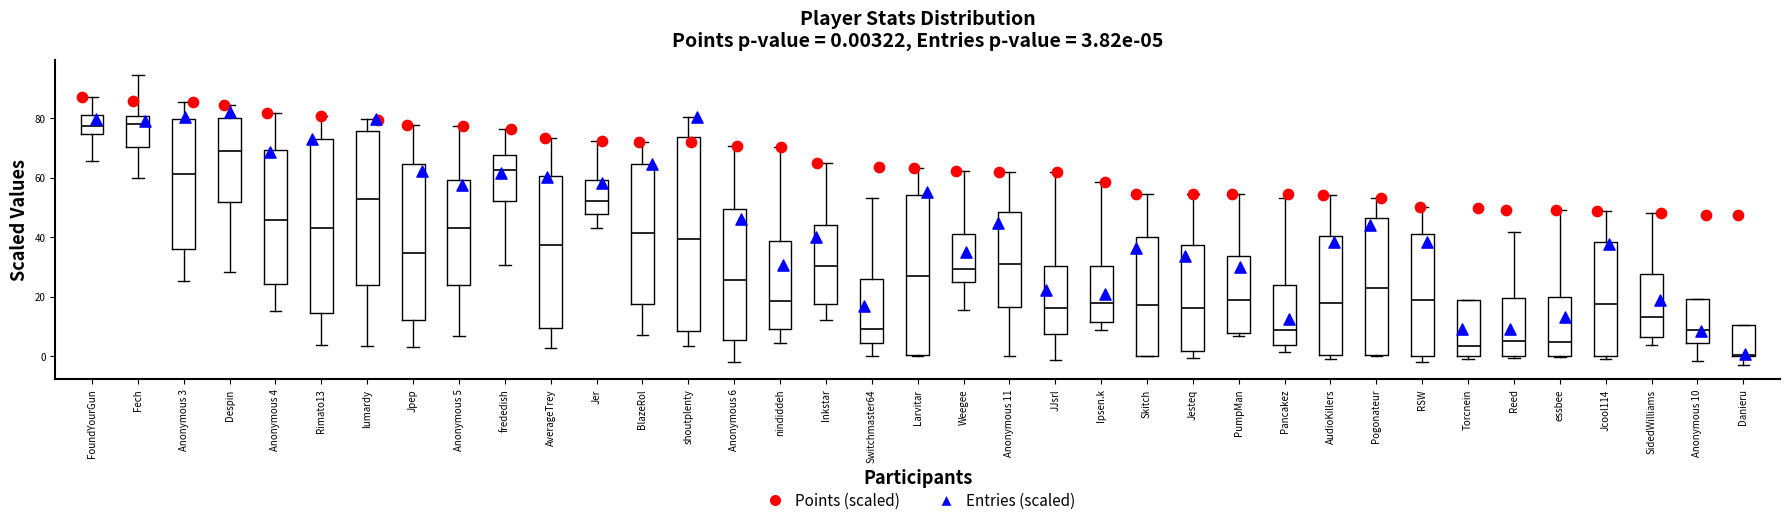

Comparing the boxes themselves (not the whiskers), which one is the tallest?

shoutplenty